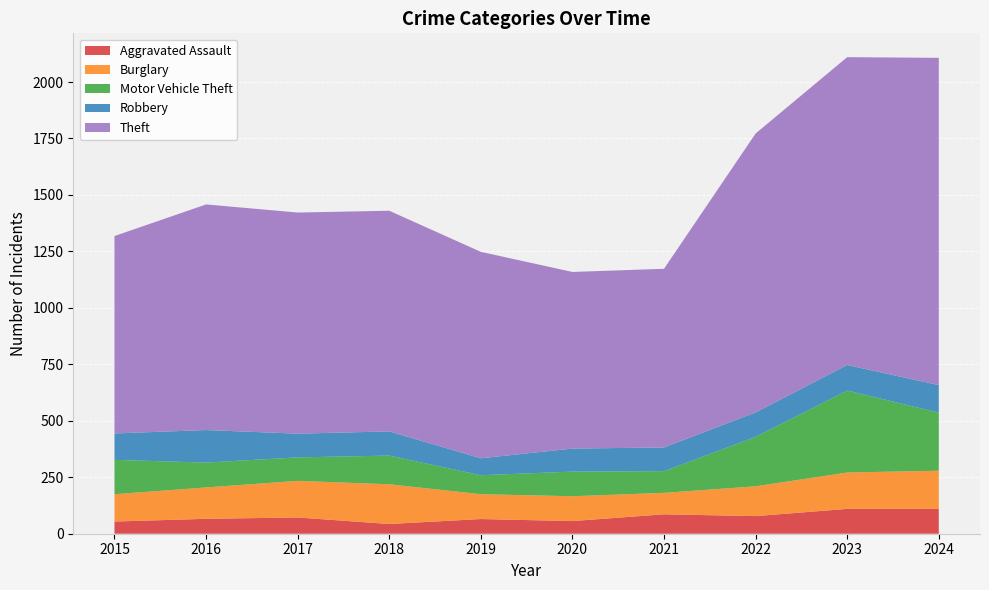

Reading left to right, what are all the values shown in this chart?

Aggravated Assault: 54	66	72	43	65	56	86	78	110	110
Burglary: 121	139	162	176	110	110	95	132	161	169
Motor Vehicle Theft: 152	110	104	127	84	109	96	219	363	257
Robbery: 117	144	105	107	75	102	105	108	113	122
Theft: 874	999	979	977	914	782	791	1235	1363	1449